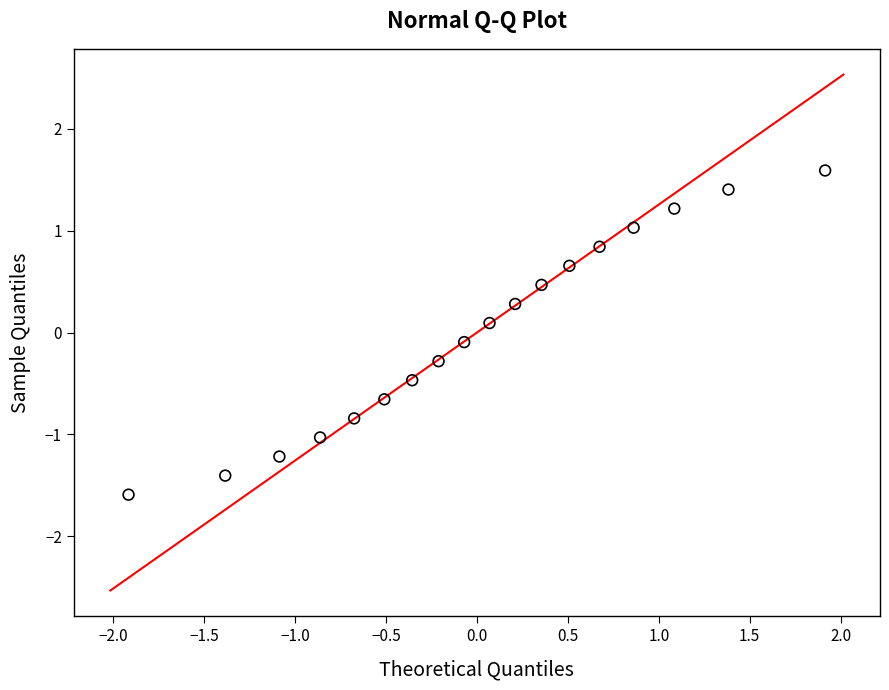

What is the range of Y values (max minus min)?

3.2